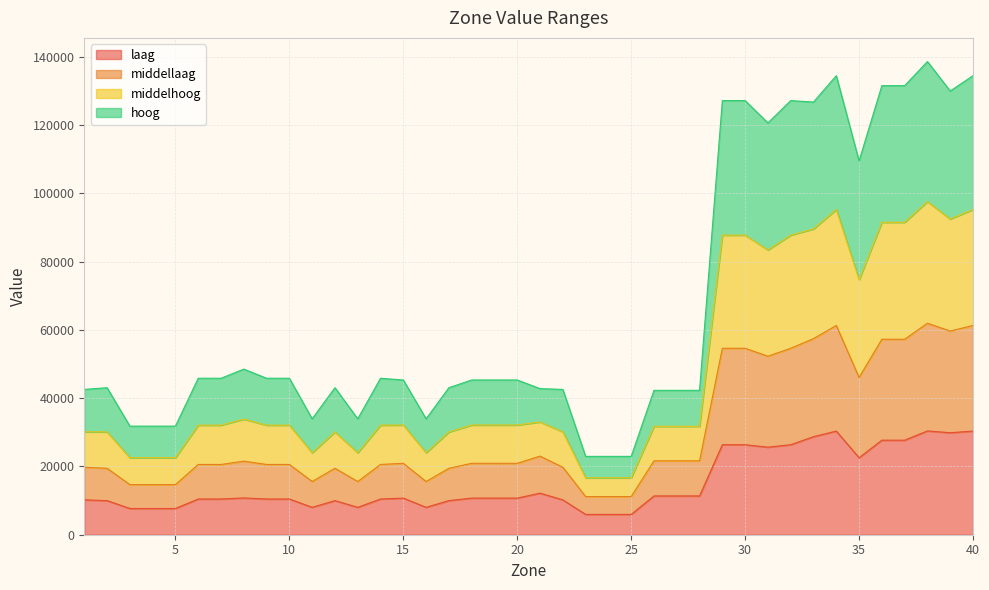

Is the value of middellaag at 18 greater than the value of middelhoog at 2?

No